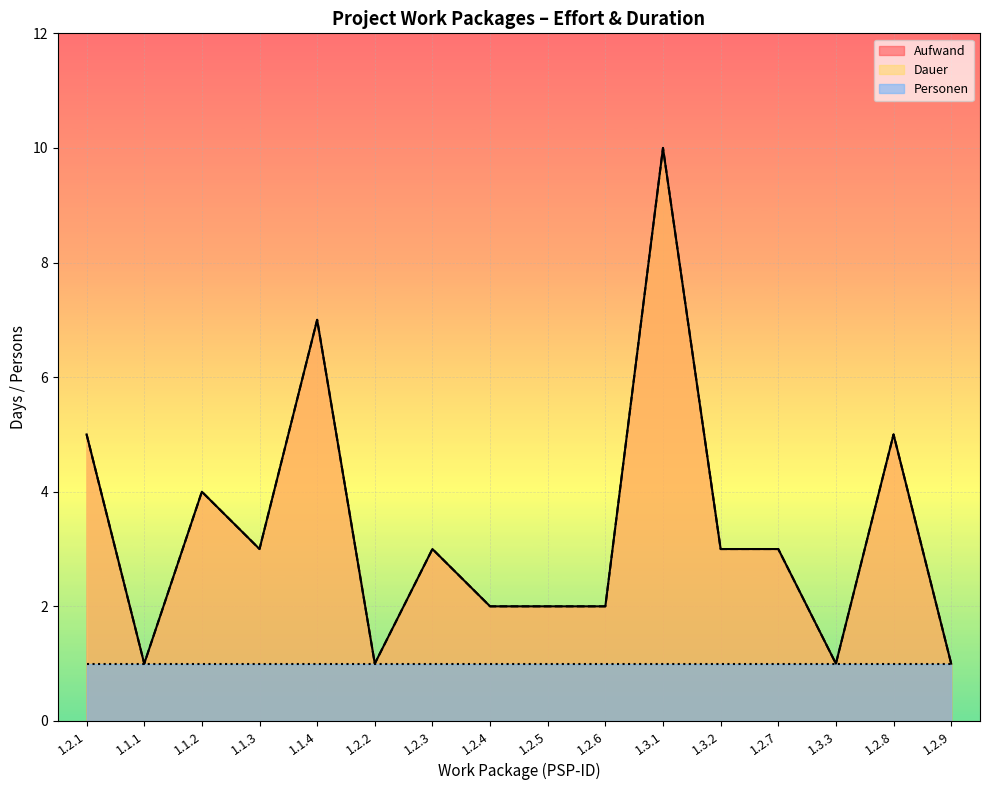

Is it true that Aufwand equals 3 at 1.2.5?

False